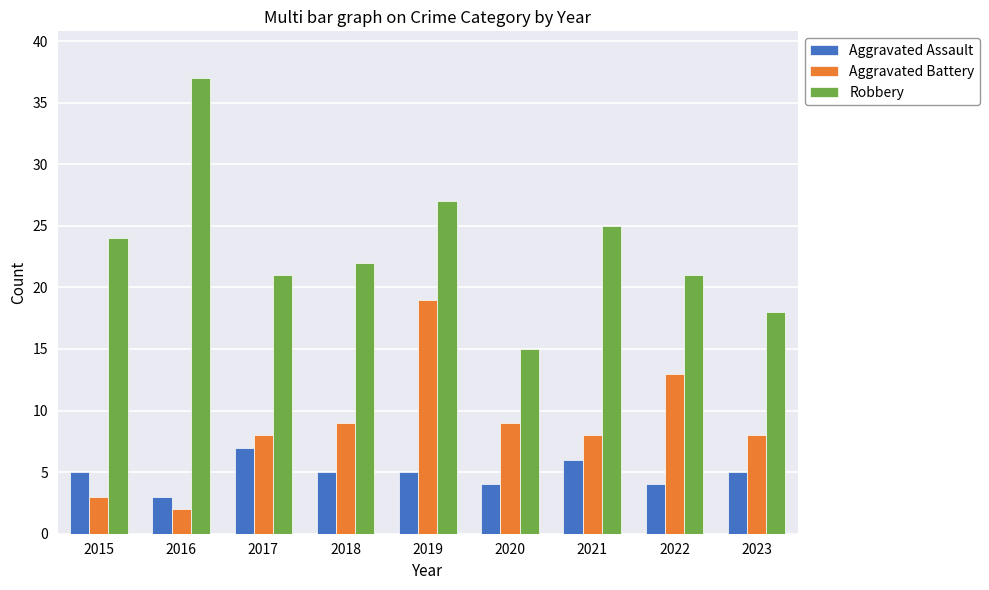

What is the spread (max minus min) of values at 2017?

14